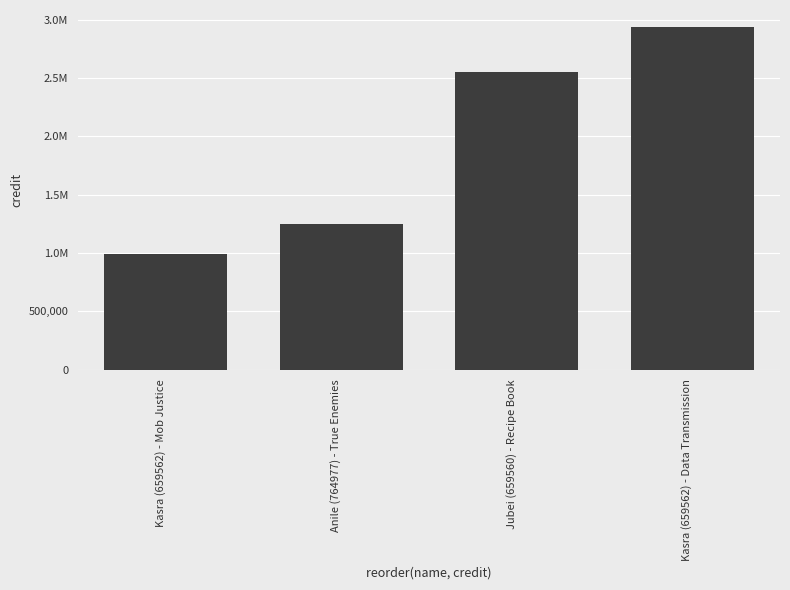

What is the label of the 1st bar from the right?

Kasra (659562) - Data Transmission